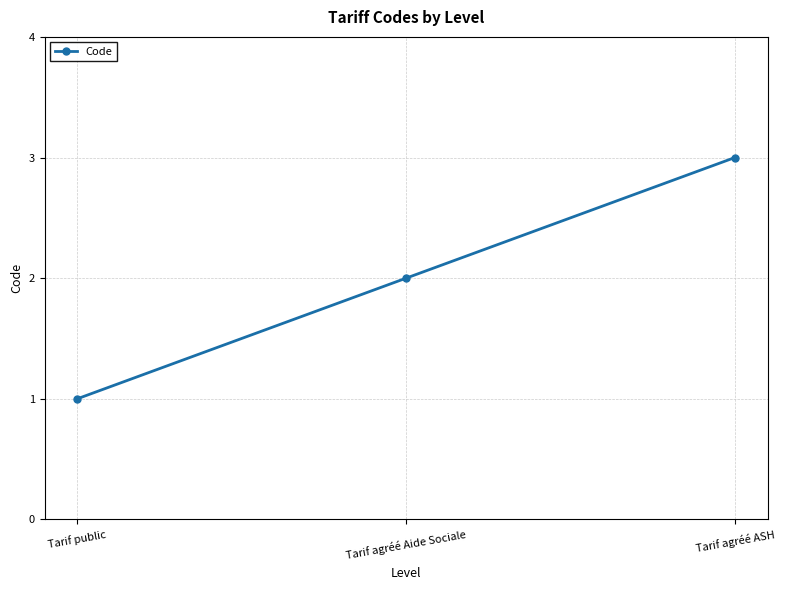

List the labels in order of value, largest first.

Tarif agréé ASH, Tarif agréé Aide Sociale, Tarif public